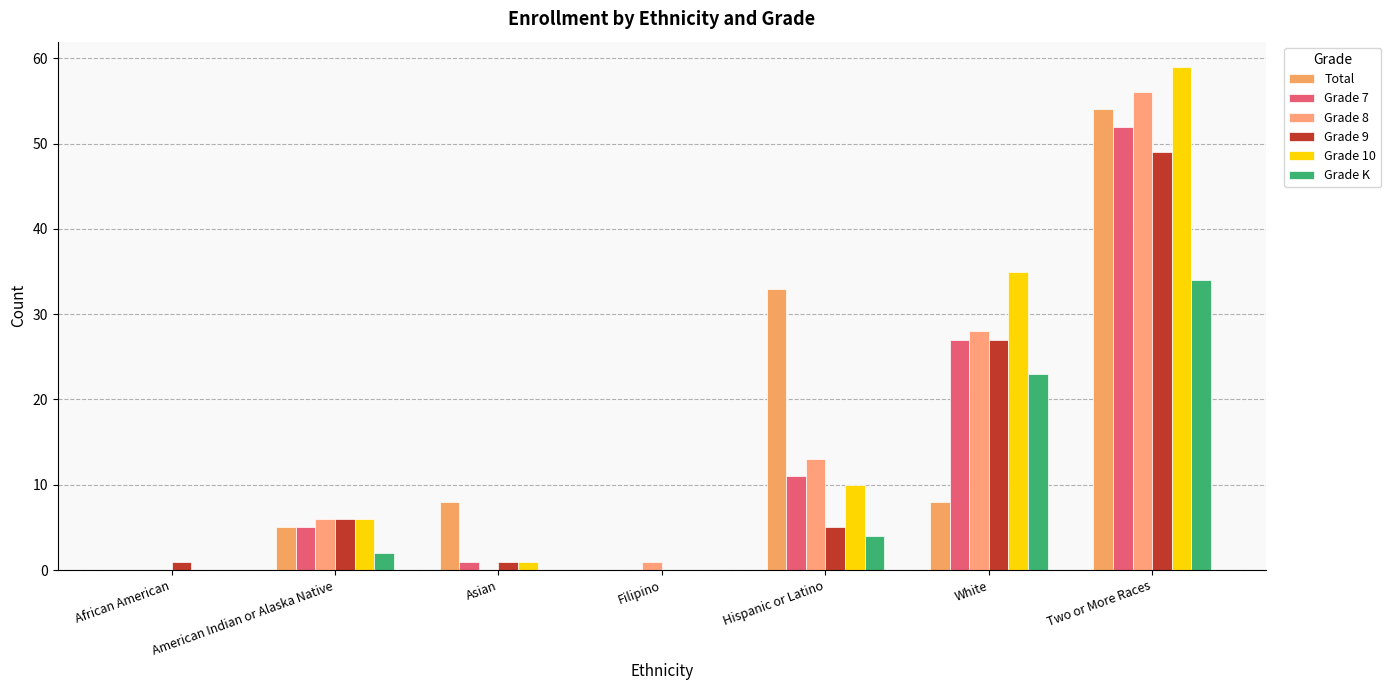

Reading left to right, transcribe all the data shown in this chart.

Total: African American=0	American Indian or Alaska Native=5	Asian=8	Filipino=0	Hispanic or Latino=33	White=8	Two or More Races=54
Grade 7: African American=0	American Indian or Alaska Native=5	Asian=1	Filipino=0	Hispanic or Latino=11	White=27	Two or More Races=52
Grade 8: African American=0	American Indian or Alaska Native=6	Asian=0	Filipino=1	Hispanic or Latino=13	White=28	Two or More Races=56
Grade 9: African American=1	American Indian or Alaska Native=6	Asian=1	Filipino=0	Hispanic or Latino=5	White=27	Two or More Races=49
Grade 10: African American=0	American Indian or Alaska Native=6	Asian=1	Filipino=0	Hispanic or Latino=10	White=35	Two or More Races=59
Grade K: African American=0	American Indian or Alaska Native=2	Asian=0	Filipino=0	Hispanic or Latino=4	White=23	Two or More Races=34